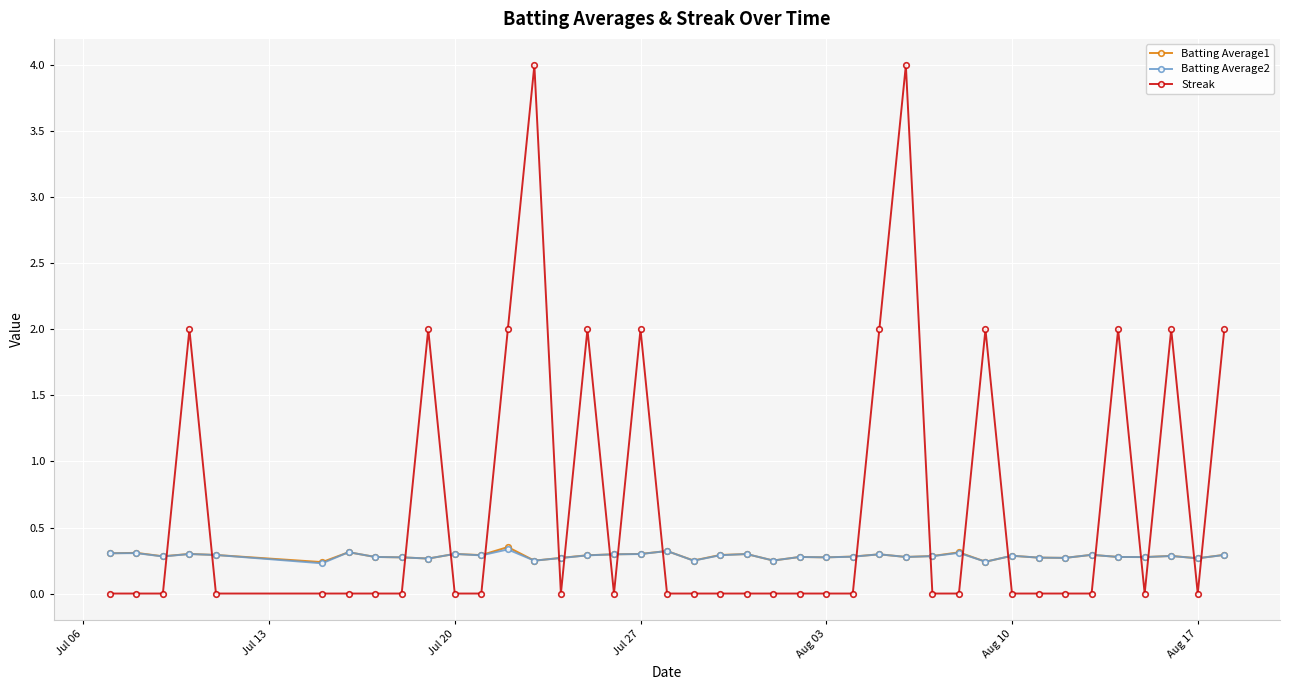

Which series has the largest total across all categories?

Streak